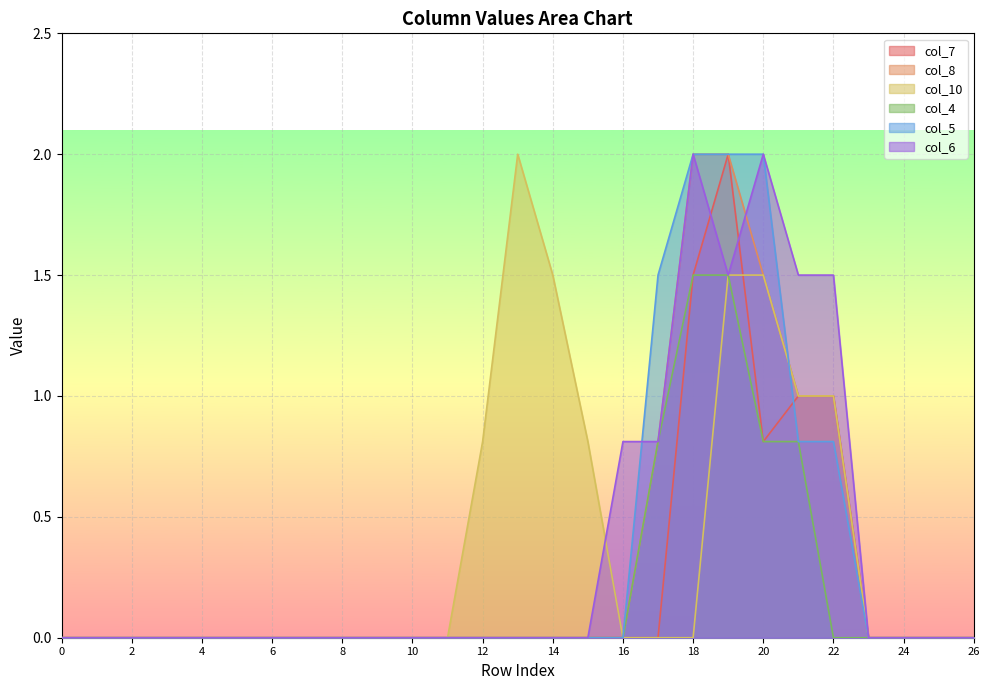

The value of col_7 at 17 is -1.2. True or false?

False